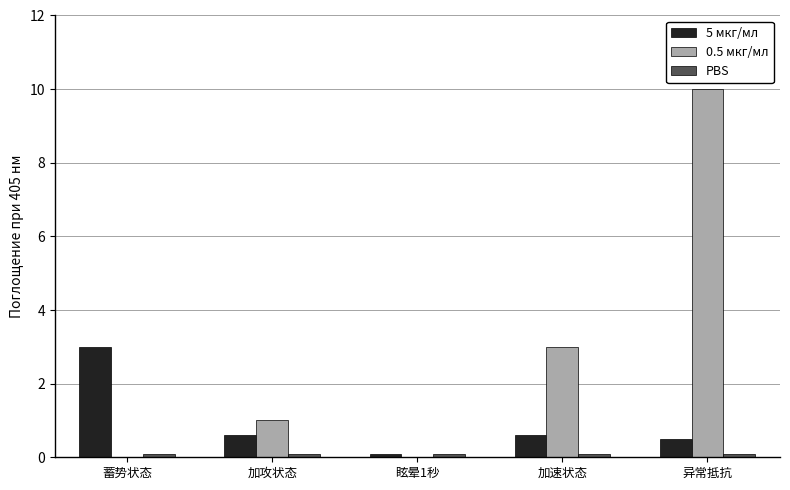

At which category is the sum across all series the highest?

异常抵抗